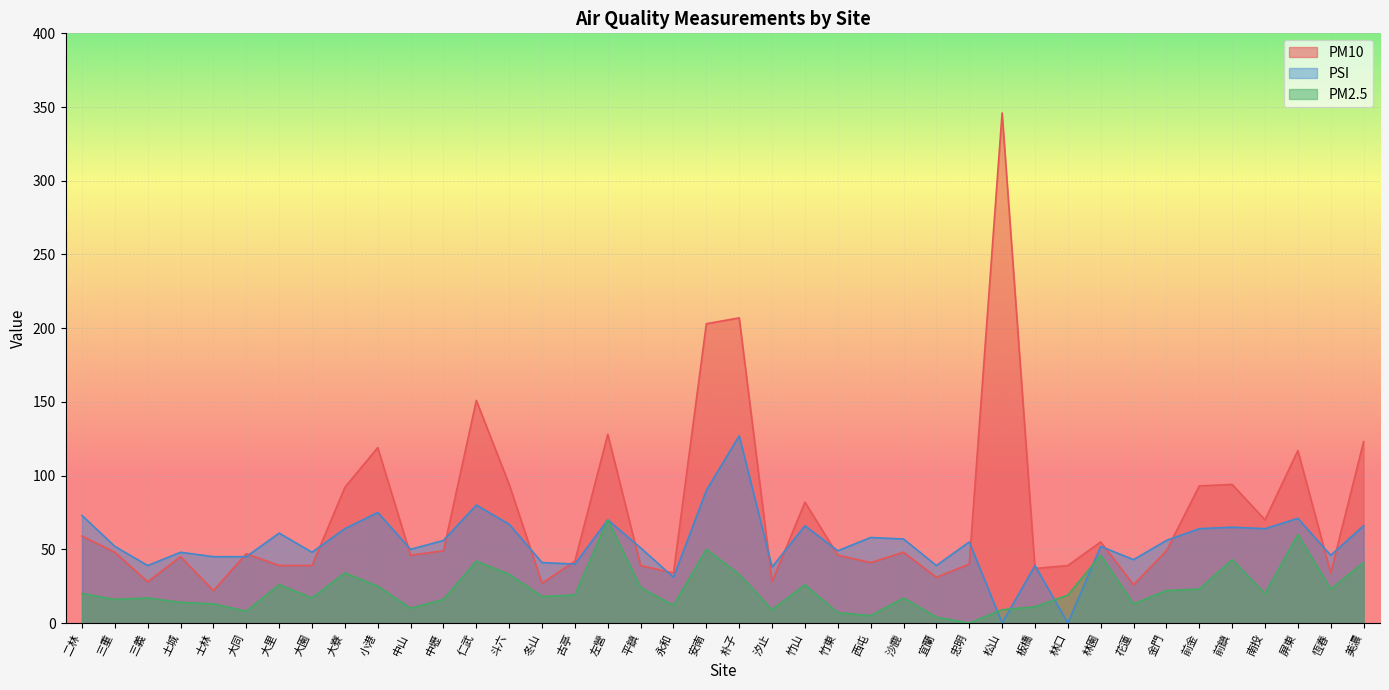

Read the PSI value at 花蓮, to the nearest 5.

45